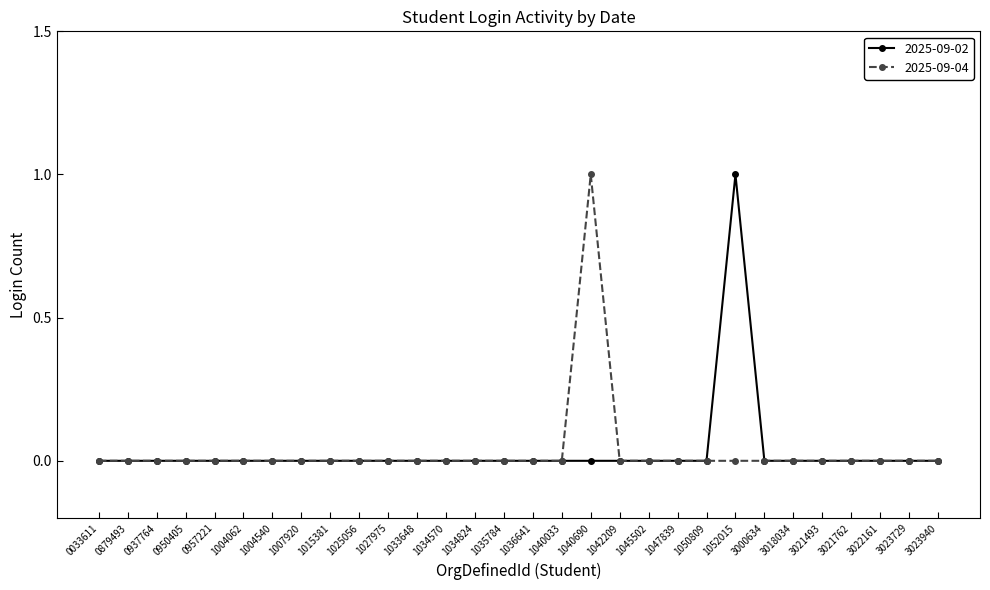

Is it true that 2025-09-02 equals 0 at 3000634?

True